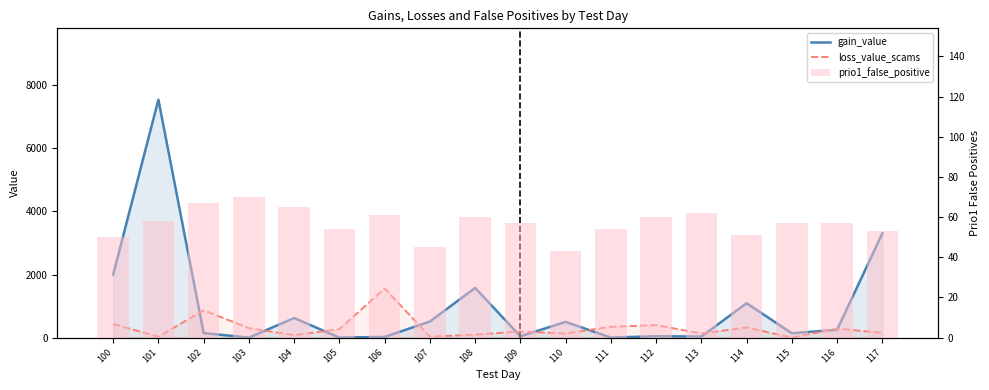

At which label does prio1_false_positive reach its minimum?

110